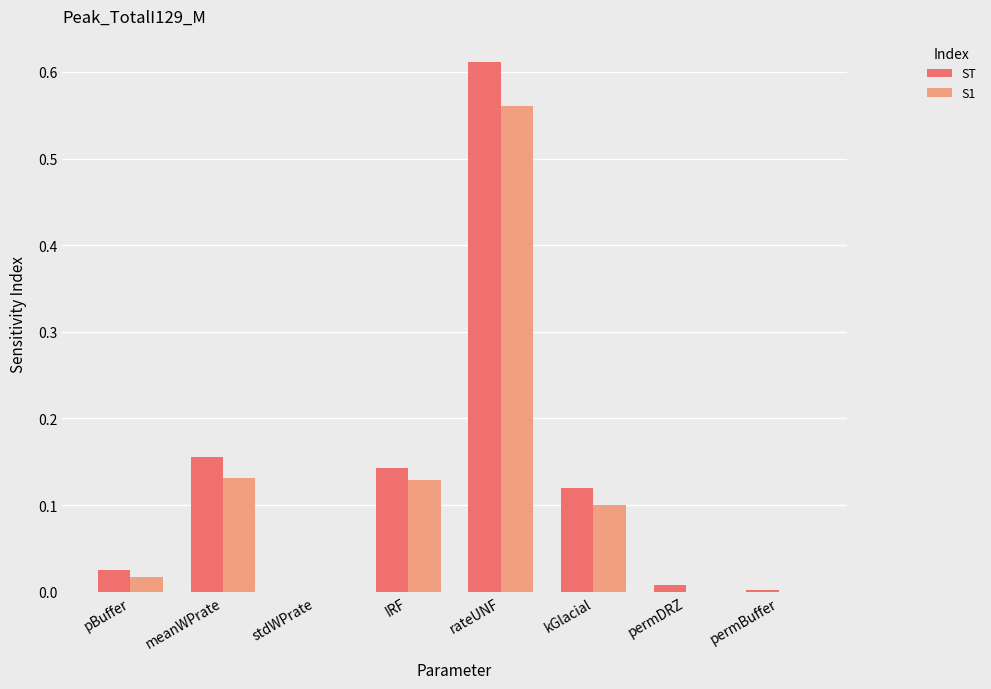

What are all the series names shown in the legend?

ST, S1